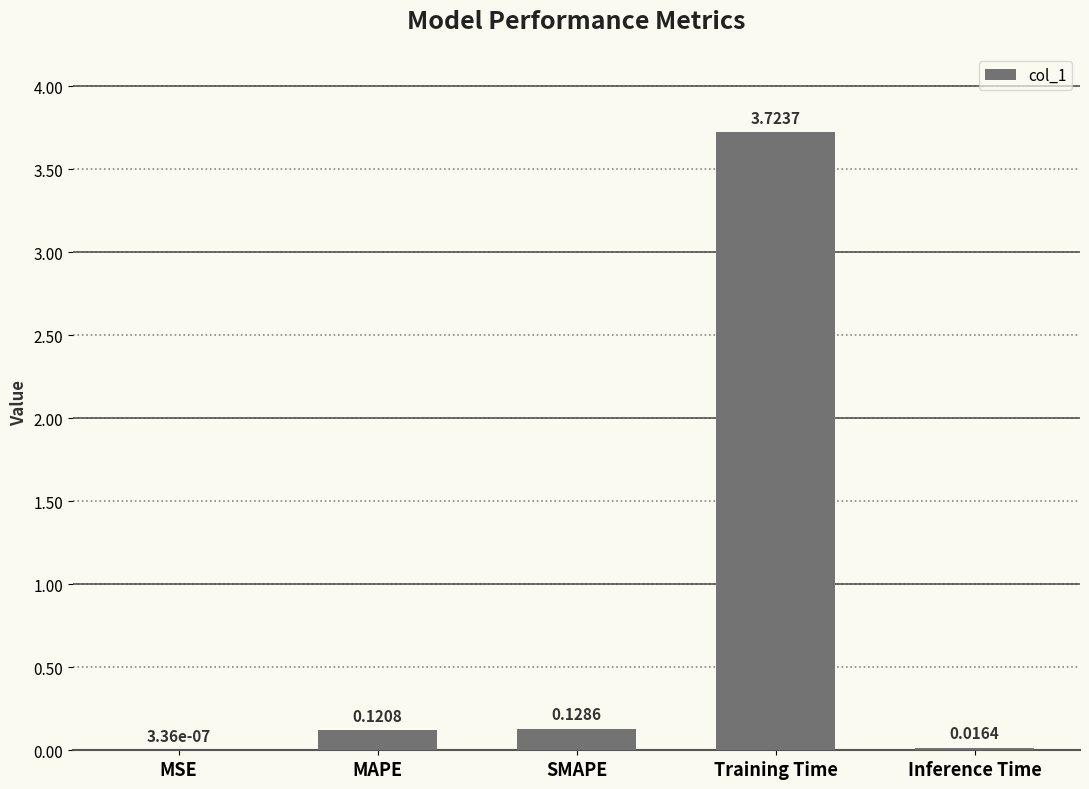

What is the sum of all values?

4.0